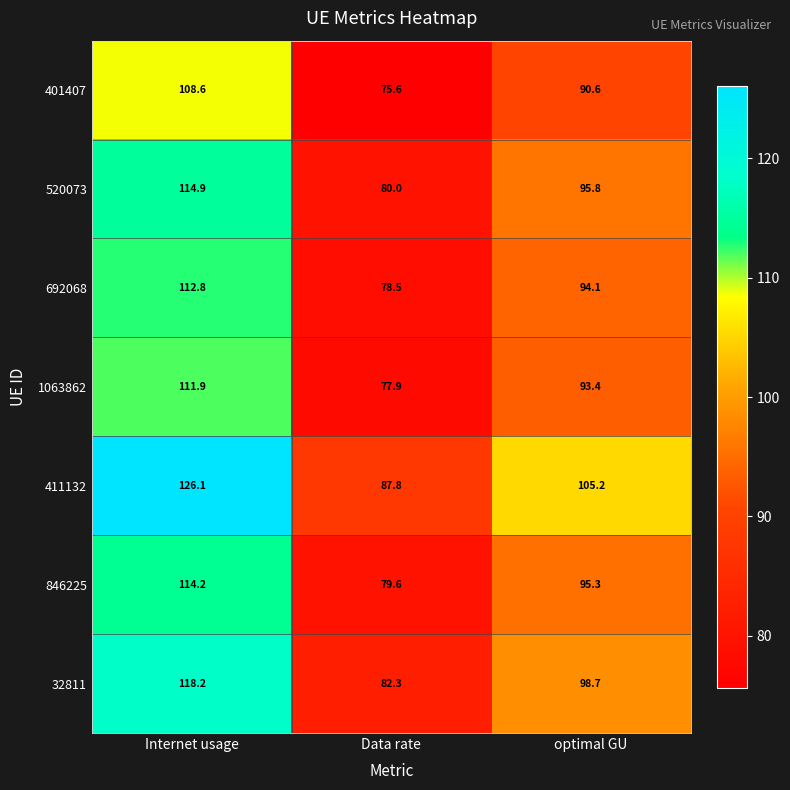

What is the difference between the highest and lowest values at Data rate?

12.2